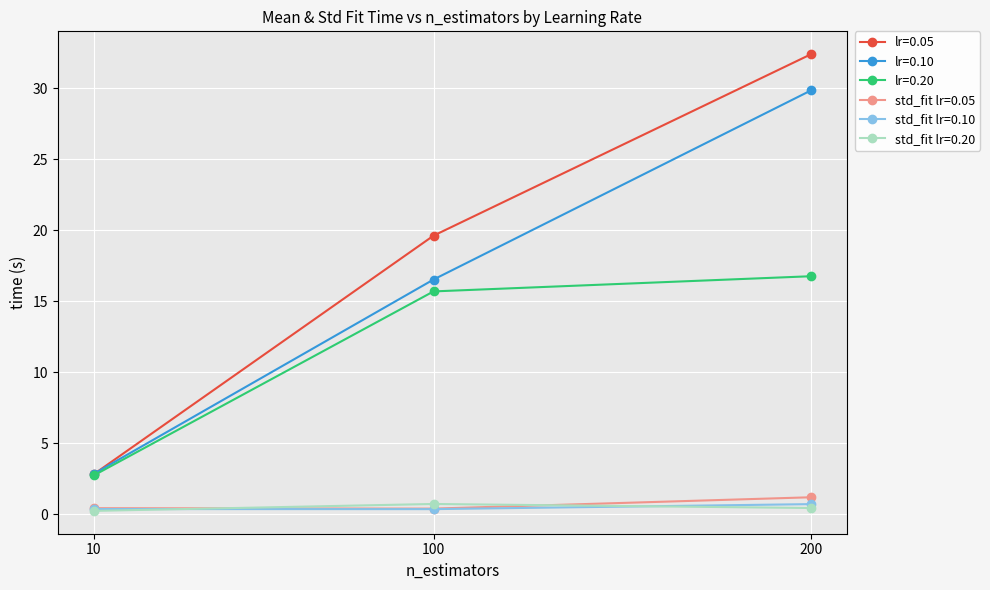

At which category does the chart reach its peak across all series?

200